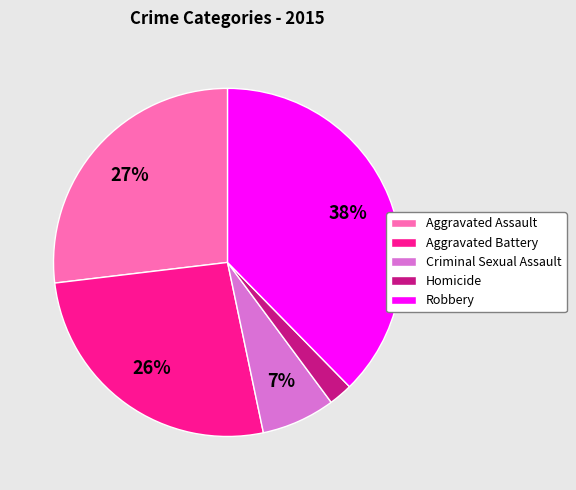

Count the number of slices in the pie.

5